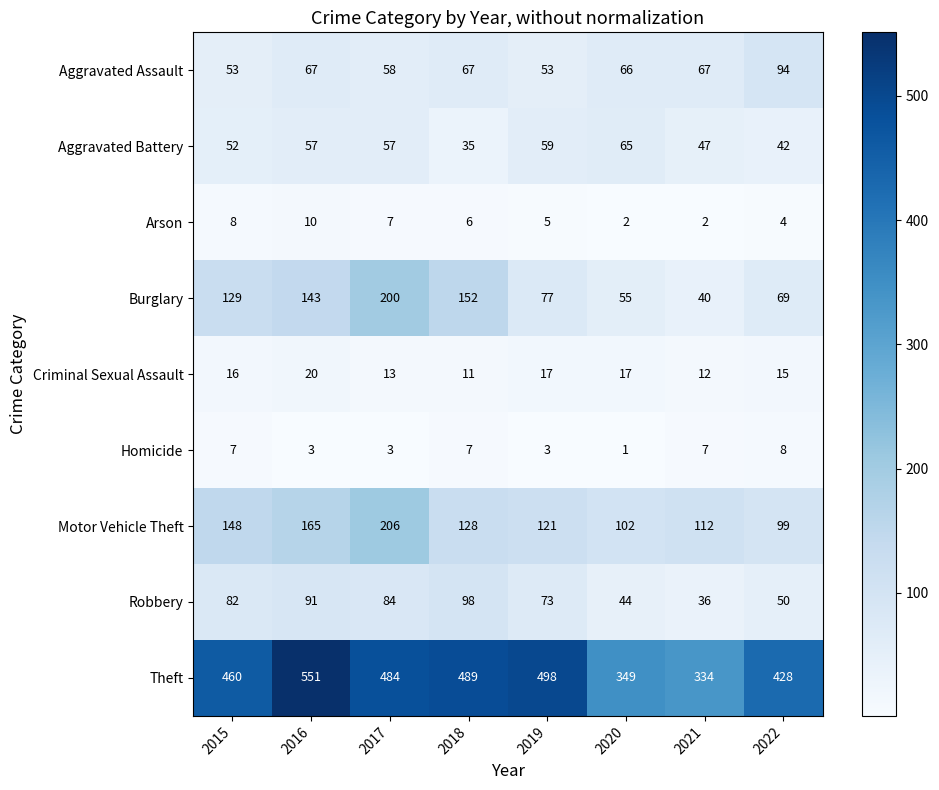

The Theft series shows 489 at 2018. True or false?

True